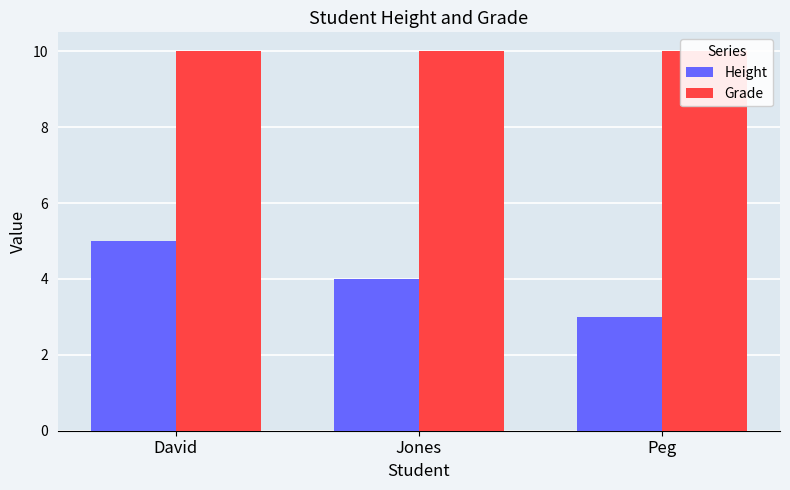

Reading left to right, extract all data points from this chart.

Height: David=5	Jones=4	Peg=3
Grade: David=10	Jones=10	Peg=10